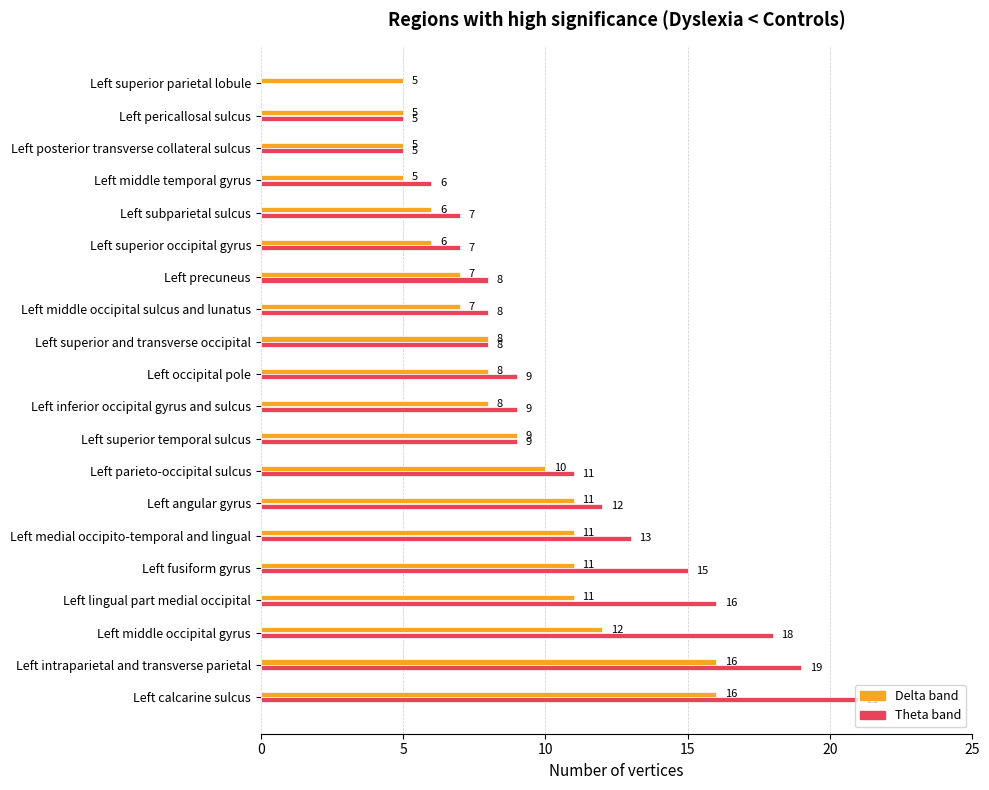

At which category is the sum across all series the highest?

Left calcarine sulcus